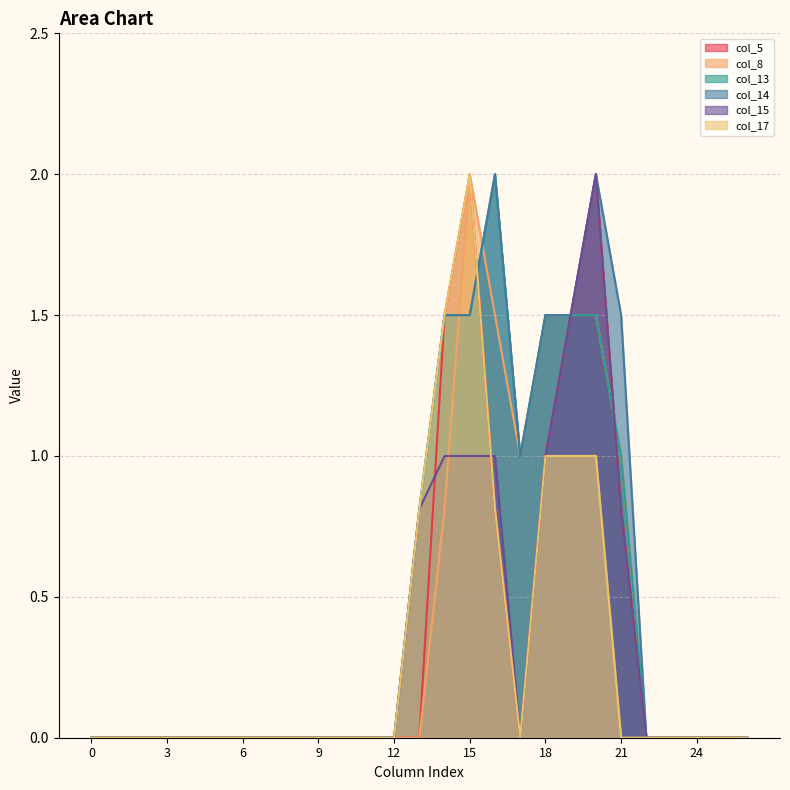

Is it true that col_5 equals 0.8 at 10?

False